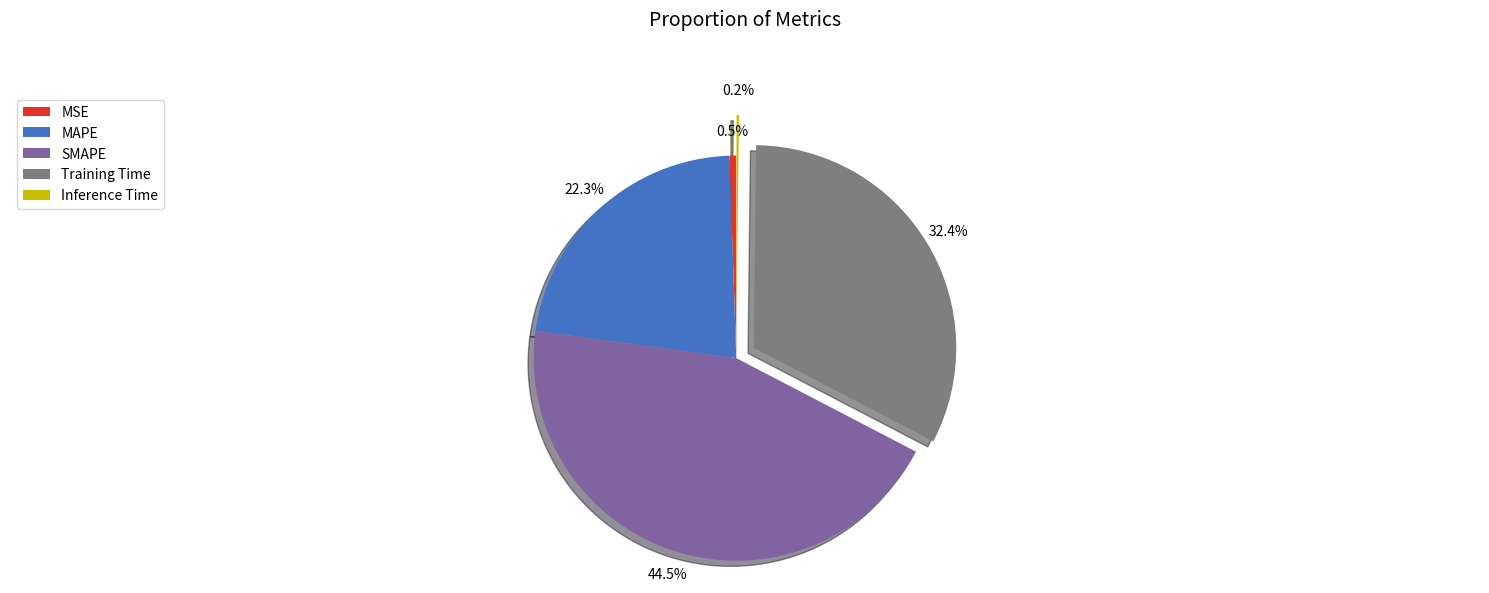

Is the sum of Training Time and SMAPE greater than half?

Yes